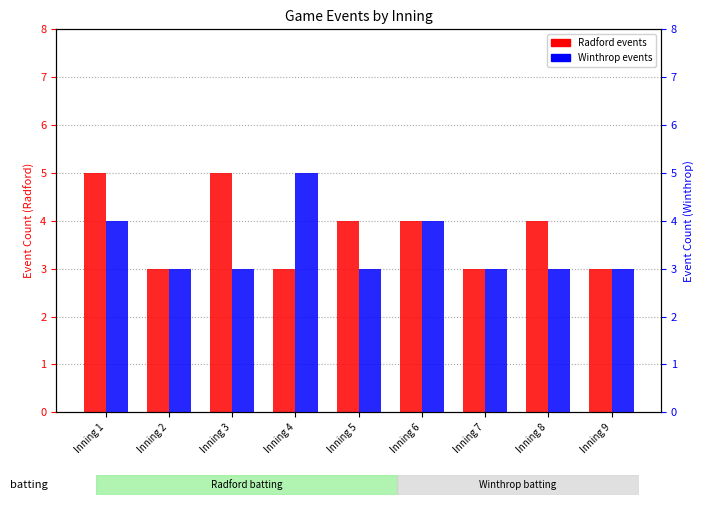

List the labels in order of Radford events value, largest first.

Inning 1, Inning 3, Inning 5, Inning 6, Inning 8, Inning 2, Inning 4, Inning 7, Inning 9